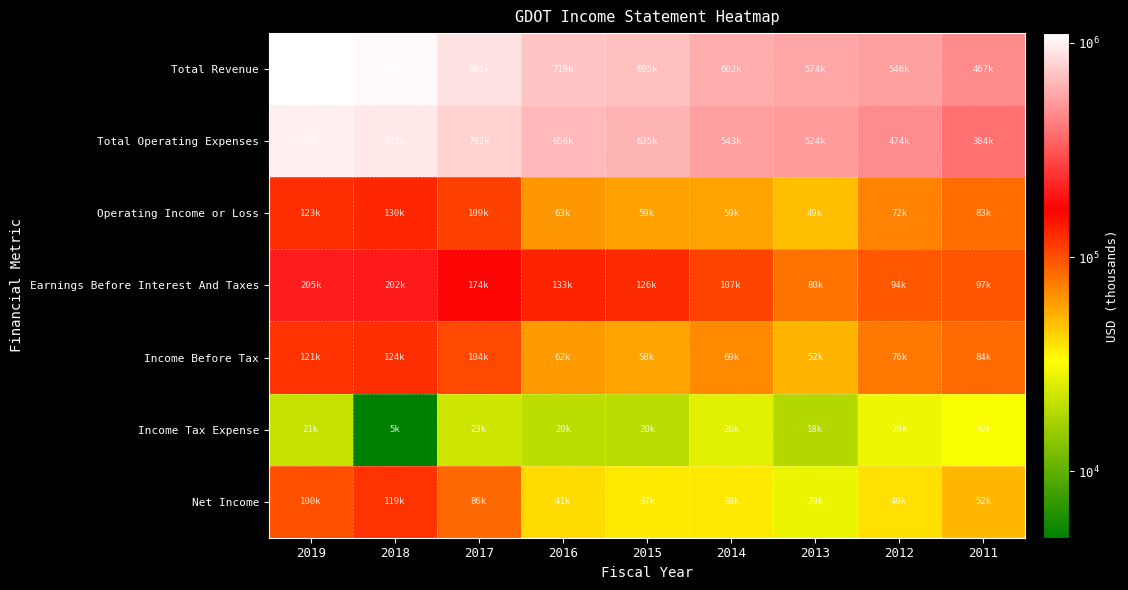

At 2014, list the series in order from largest to smallest.

Total Revenue, Total Operating Expenses, Earnings Before Interest And Taxes, Income Before Tax, Operating Income or Loss, Net Income, Income Tax Expense